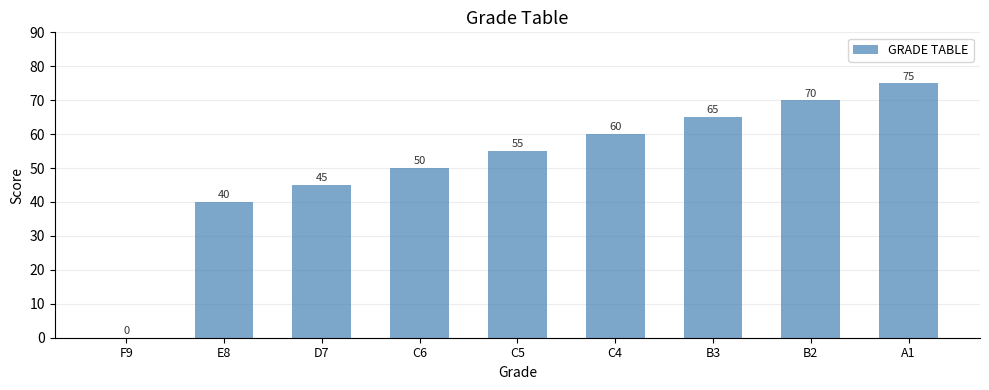

Where is the data nearest to the value 37?

E8